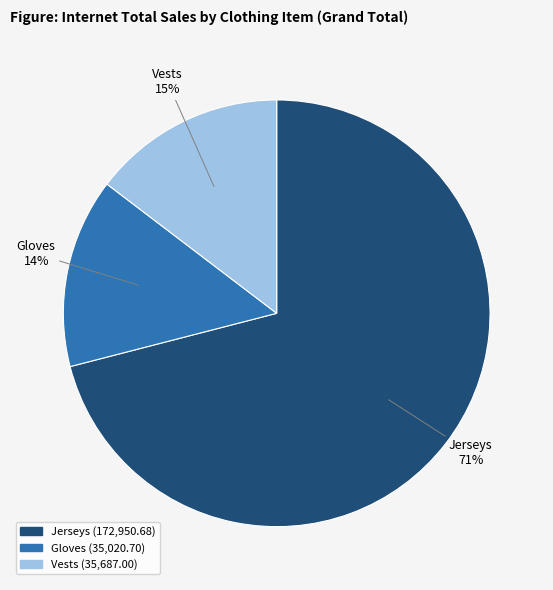

To the nearest percent, what portion does Jerseys represent?

71%